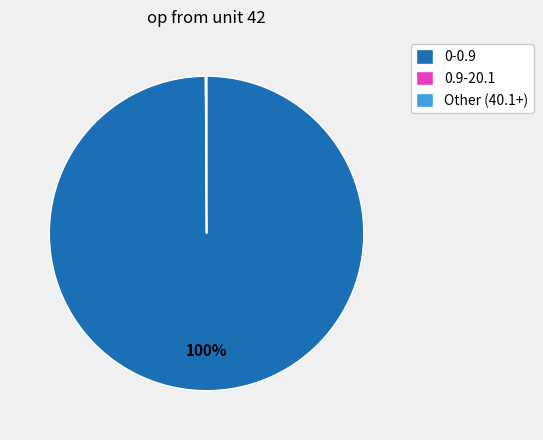

Does 0-0.9 represent more than half of the total?

Yes